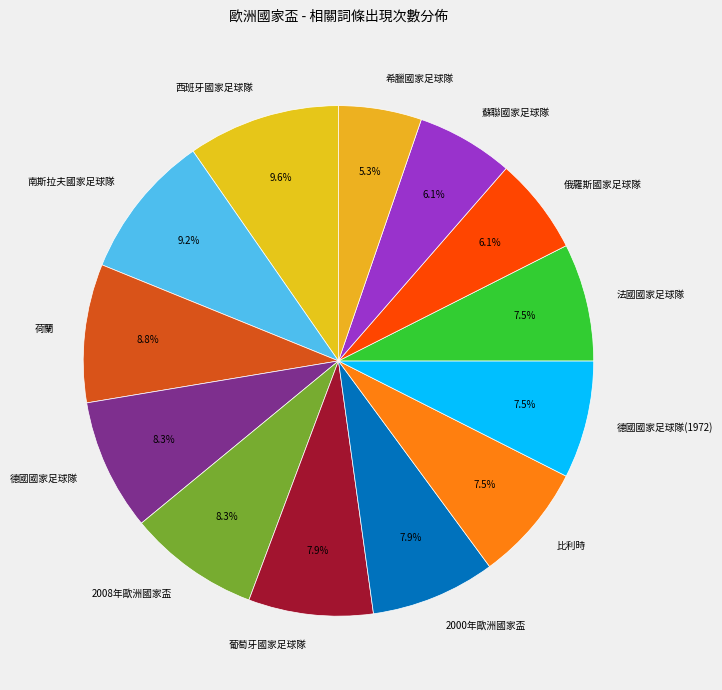

What percentage do 法國國家足球隊 and 西班牙國家足球隊 together represent?

17.1%